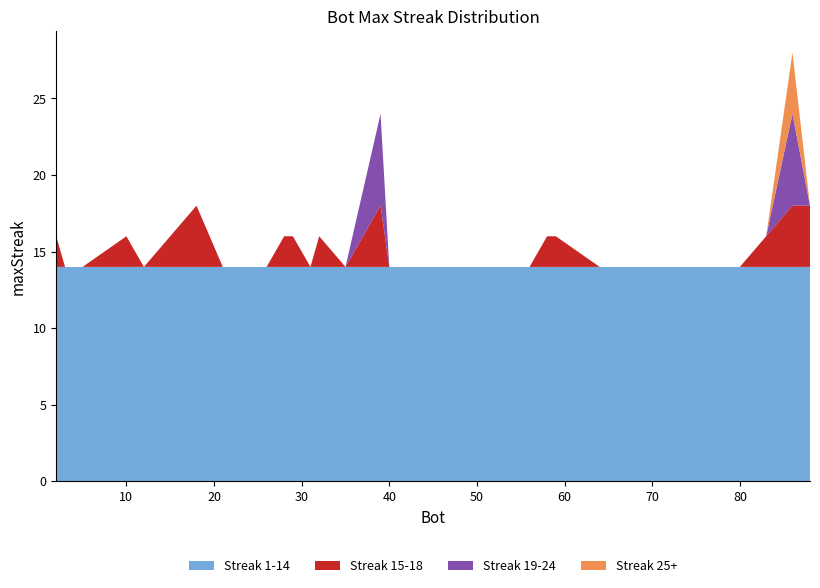

What is the lowest value of the Streak 1-14 series?

14